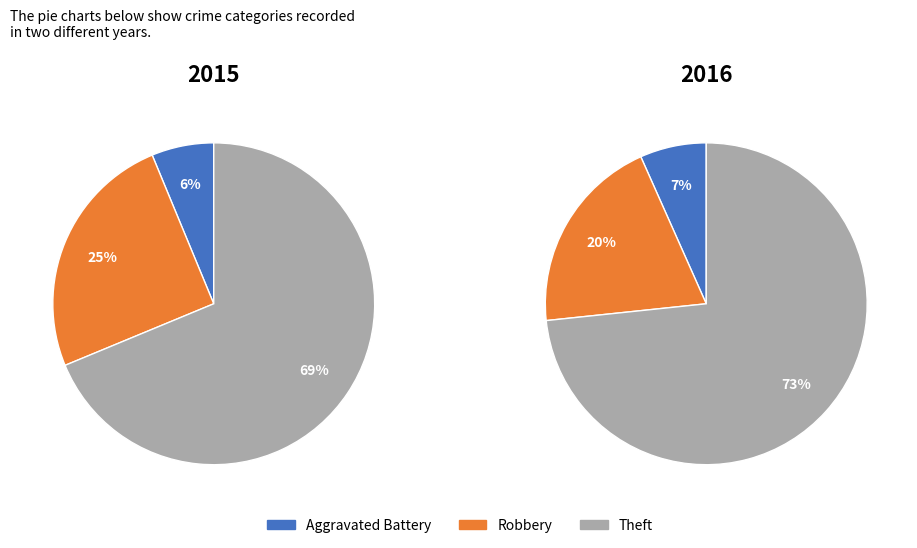

What is the largest slice in the pie chart?

Theft